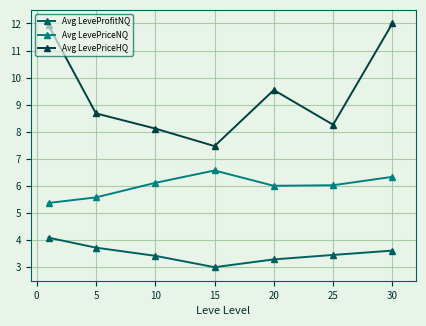

How many interior local peaks does the Avg LevePriceNQ series have?

1